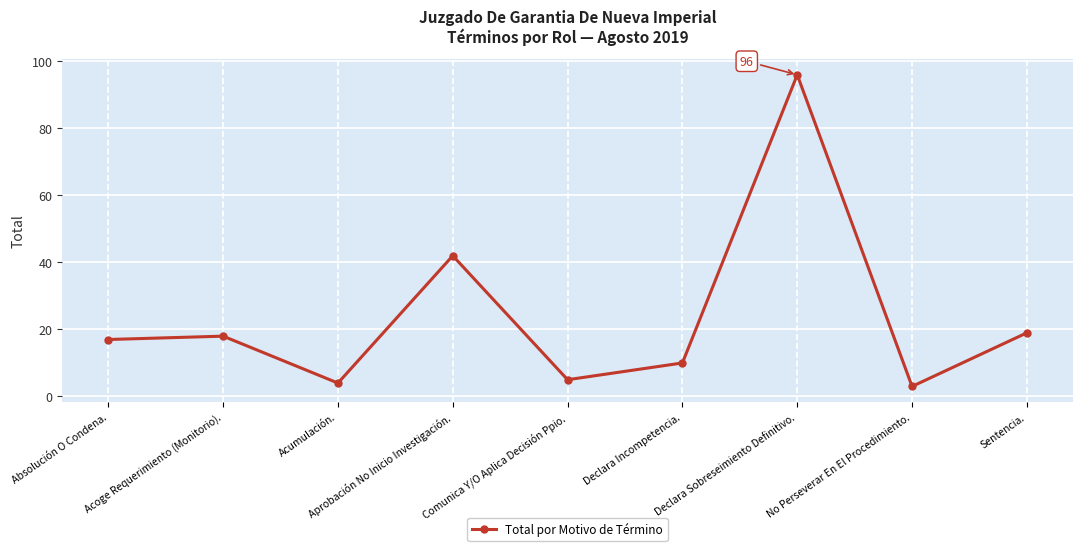

The chart shows a value of 5 at Comunica Y/O Aplica Decisión Ppio.. True or false?

True